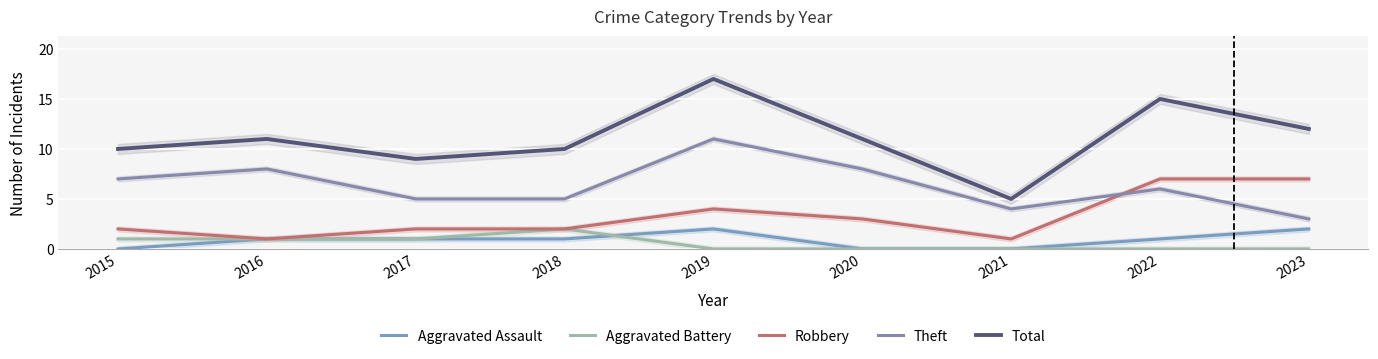

In Robbery, how many points are lower than both neighbors (excluding endpoints)?

2